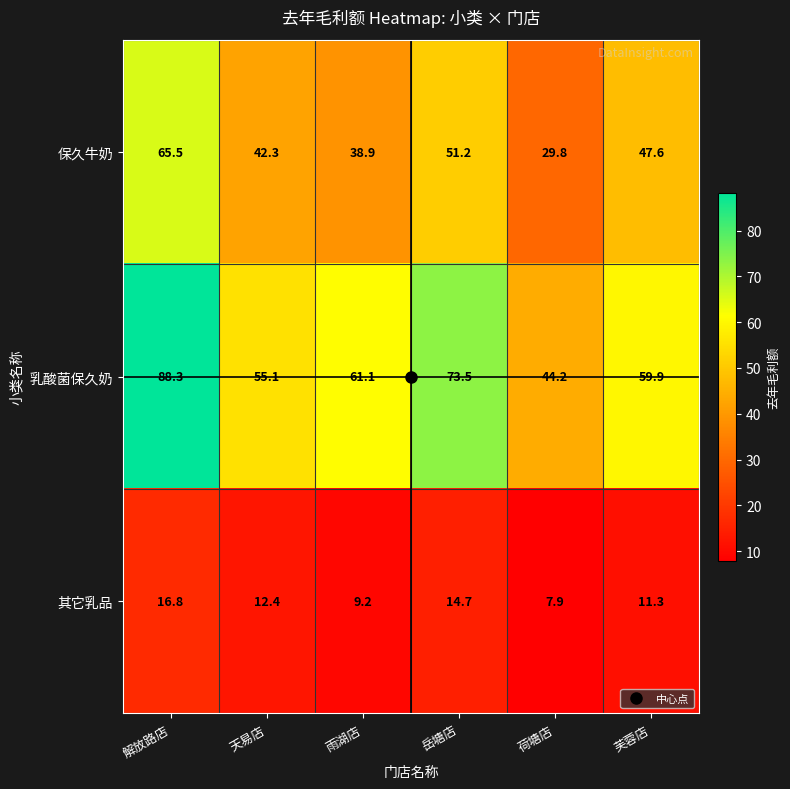

What is the total value across all series at 荷塘店?

81.9